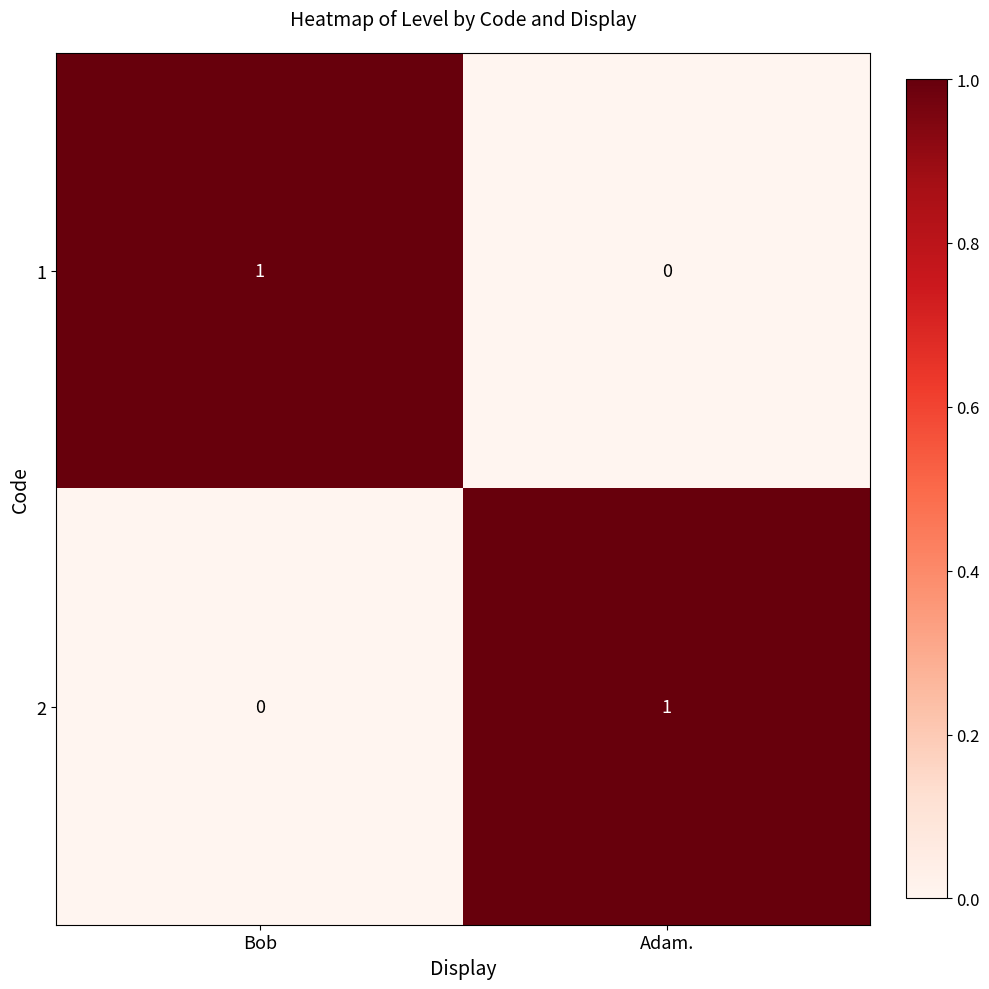

Which category has the lowest value in the 2 series?

Bob